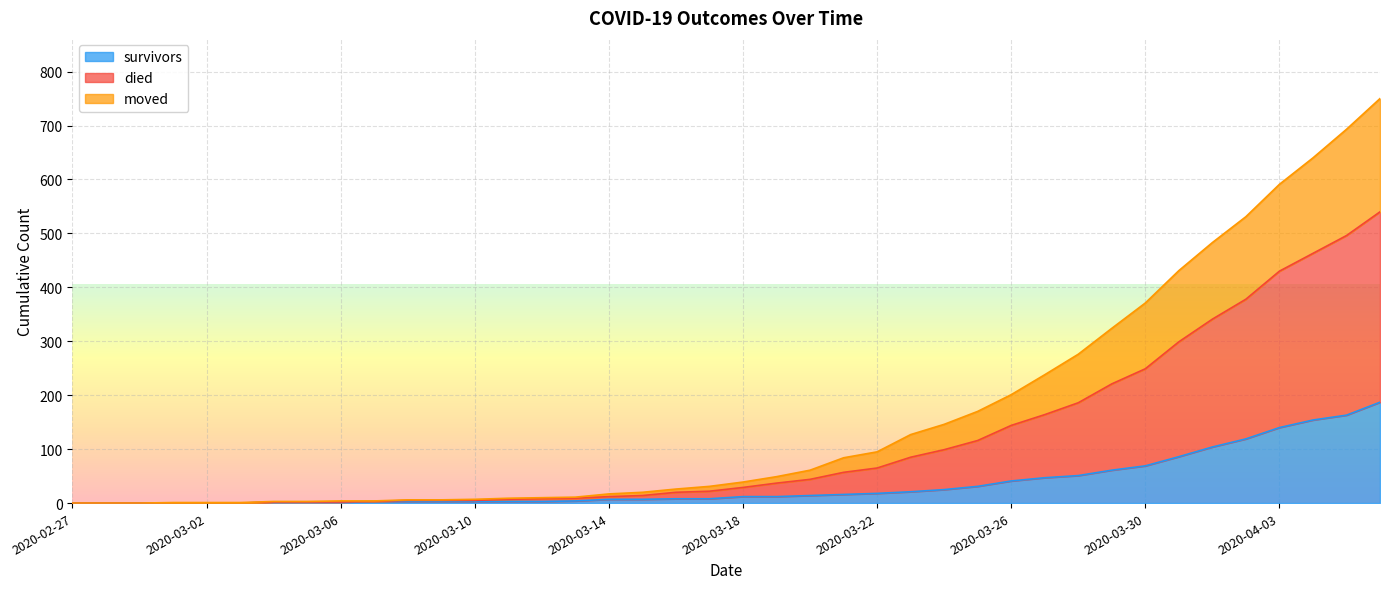

How many positive values does the survivors series have?

34